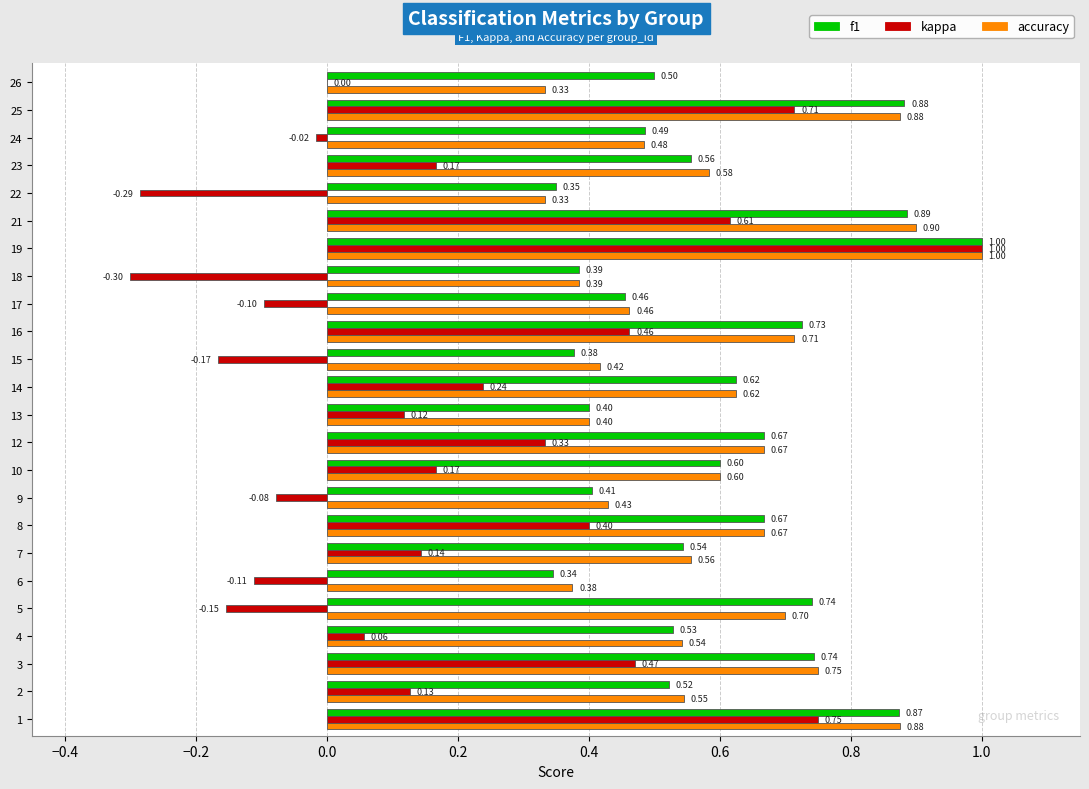

Which series changed the most between 10 and 14?

kappa